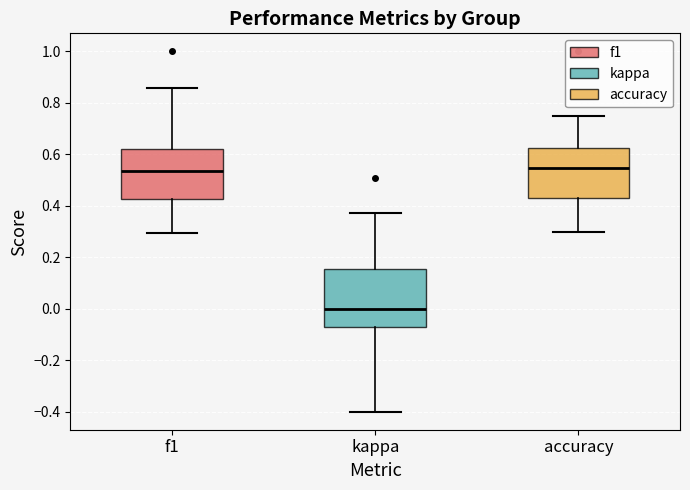

Reading left to right, read every box against the y-axis: the position of its median line, the range the box covers, and the ends of its whiskers. The values are not printed on the chart, so give them approximately, as read against the axis.

f1: median 0.54, box 0.42 to 0.62, whiskers 0.30 to 0.86
kappa: median 0.00, box -0.08 to 0.16, whiskers -0.40 to 0.38
accuracy: median 0.54, box 0.42 to 0.62, whiskers 0.30 to 0.76